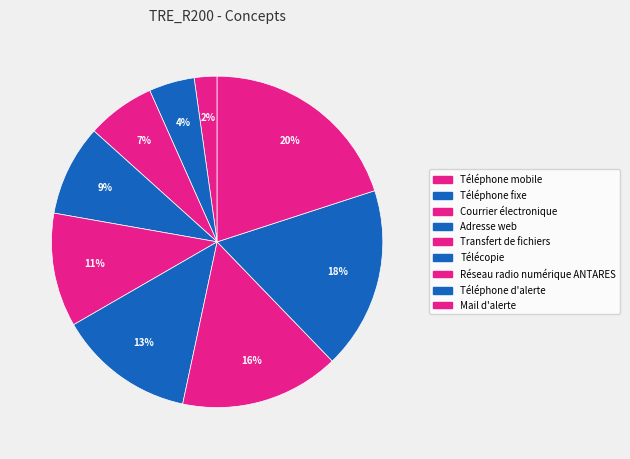

What is the largest slice in the pie chart?

Mail d'alerte